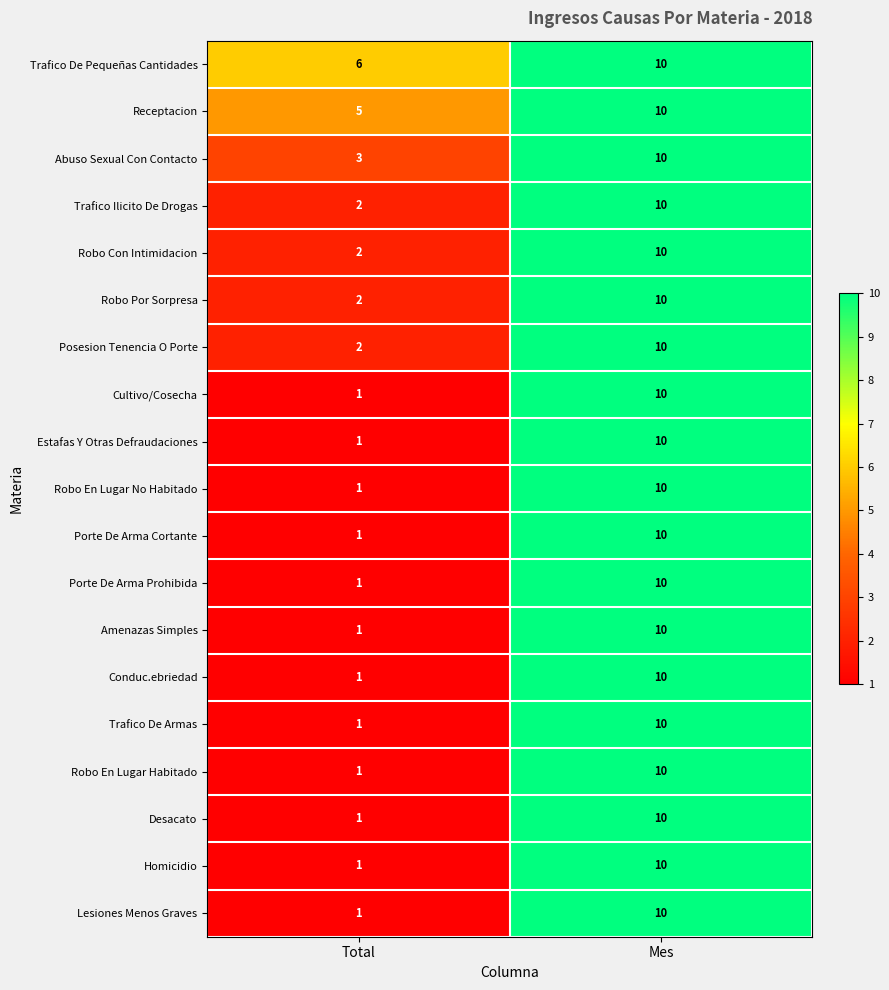

Is the value of Posesion Tenencia O Porte at Mes greater than the value of Robo En Lugar No Habitado at Total?

Yes